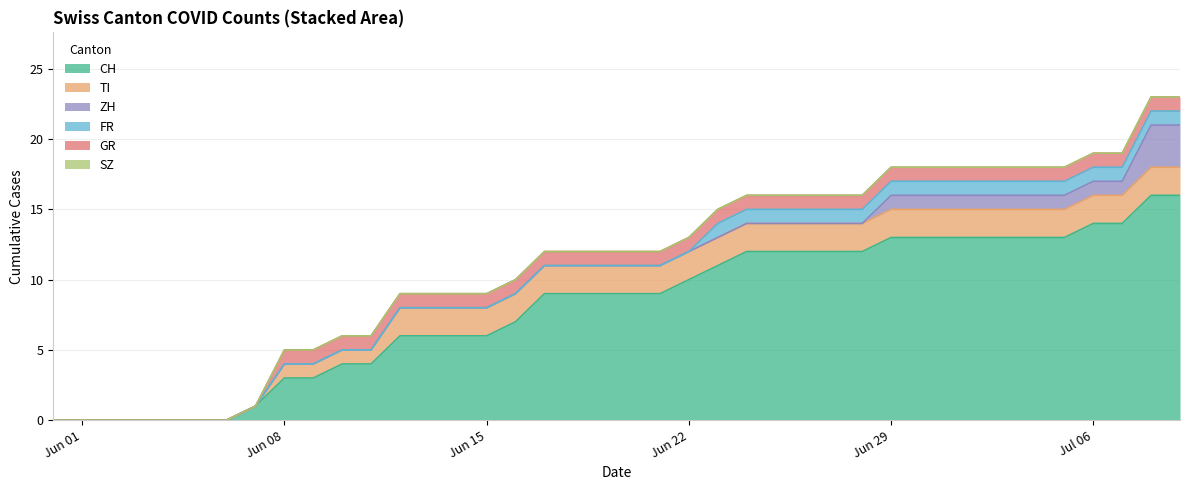

True or false: FR and ZH intersect in this chart.

False